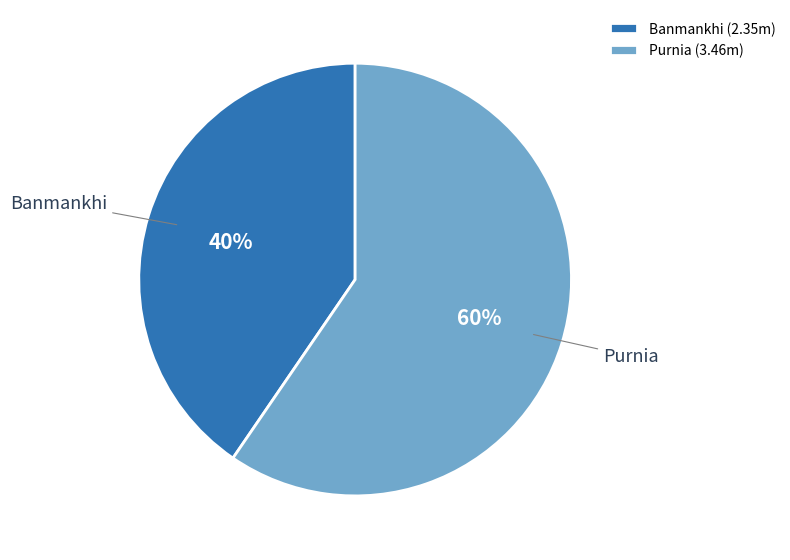

To the nearest percent, what is the combined percentage of Banmankhi and Purnia?

100%